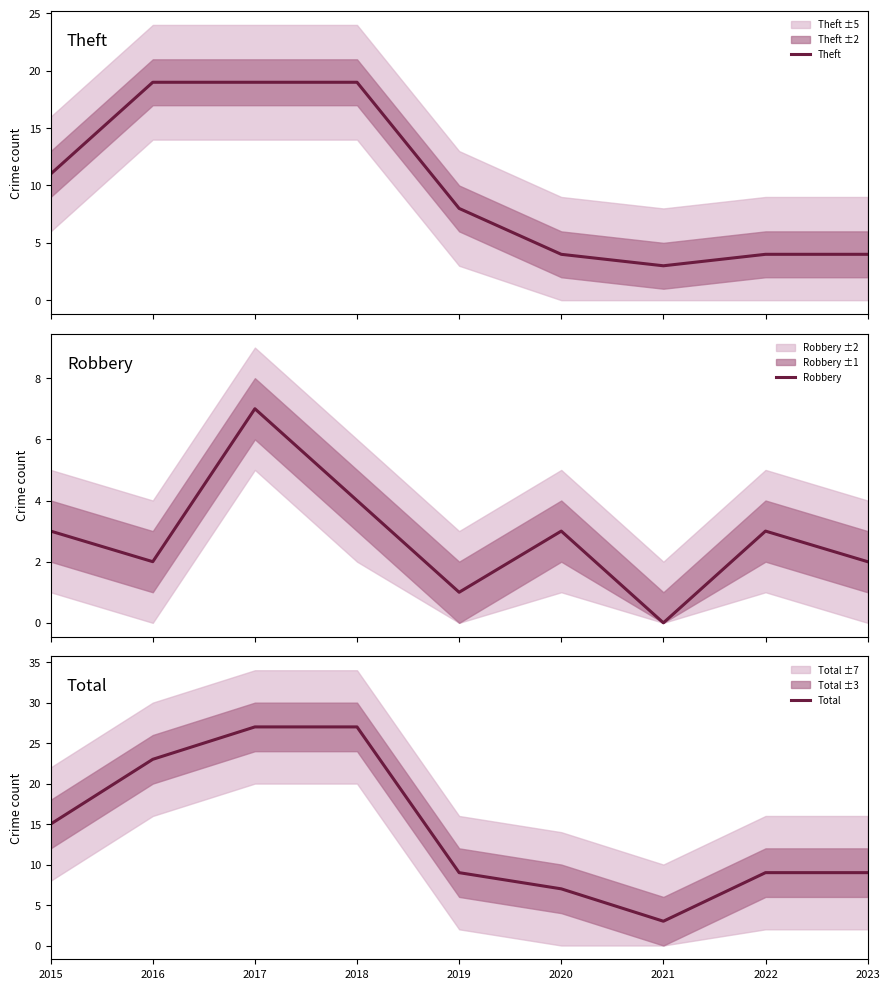

True or false: Robbery has a value of 2 at 2023.

True